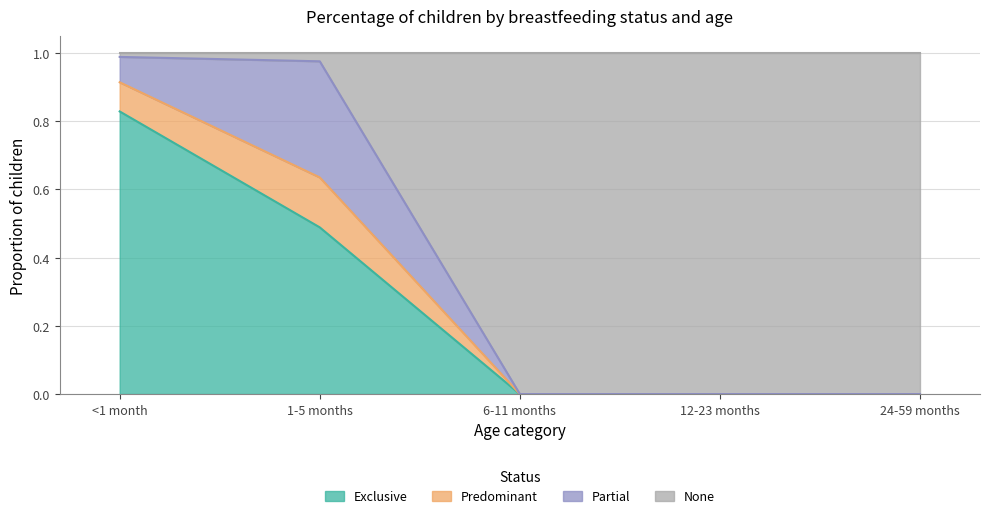

At which label does Exclusive reach its peak?

<1 month